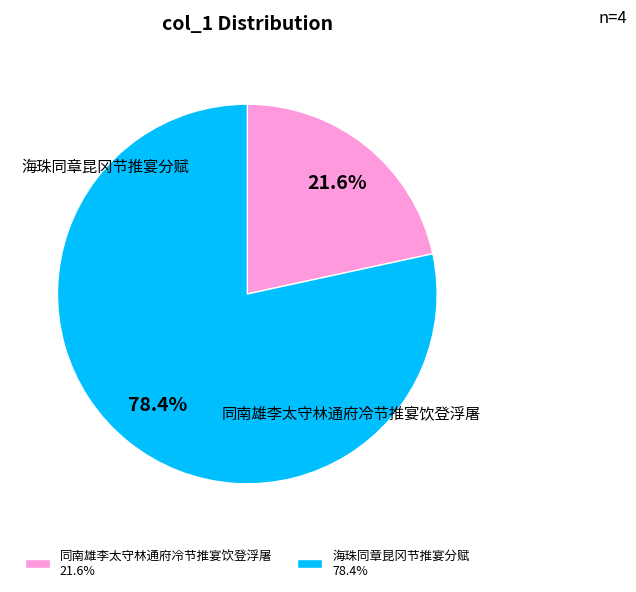

Combined, what portion of the pie is 同南雄李太守林通府冷节推宴饮登浮屠 21.6% and 海珠同章昆冈节推宴分赋 78.4%?

100.0%